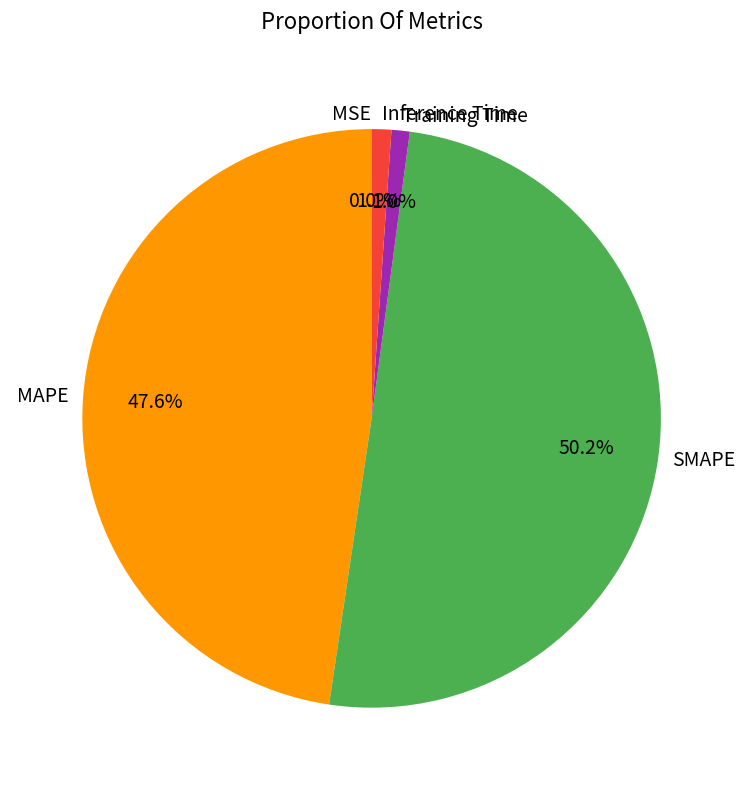

Does MAPE represent more than half of the total?

No